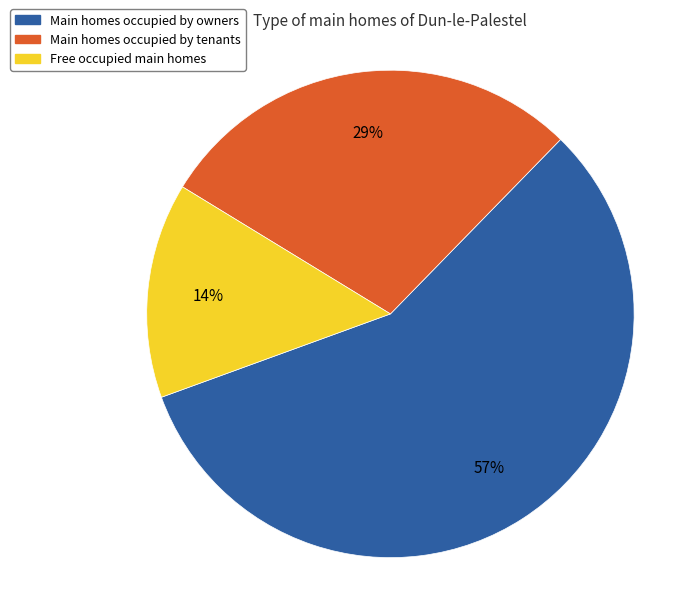

Which has a higher value, Main homes occupied by owners or Main homes occupied by tenants?

Main homes occupied by owners